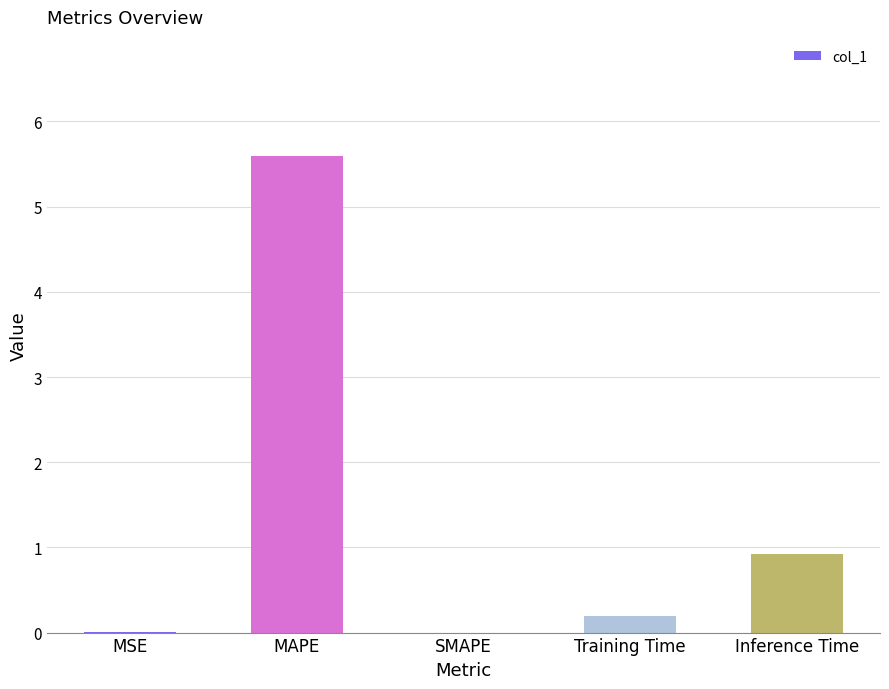

Are the bars horizontal?

No